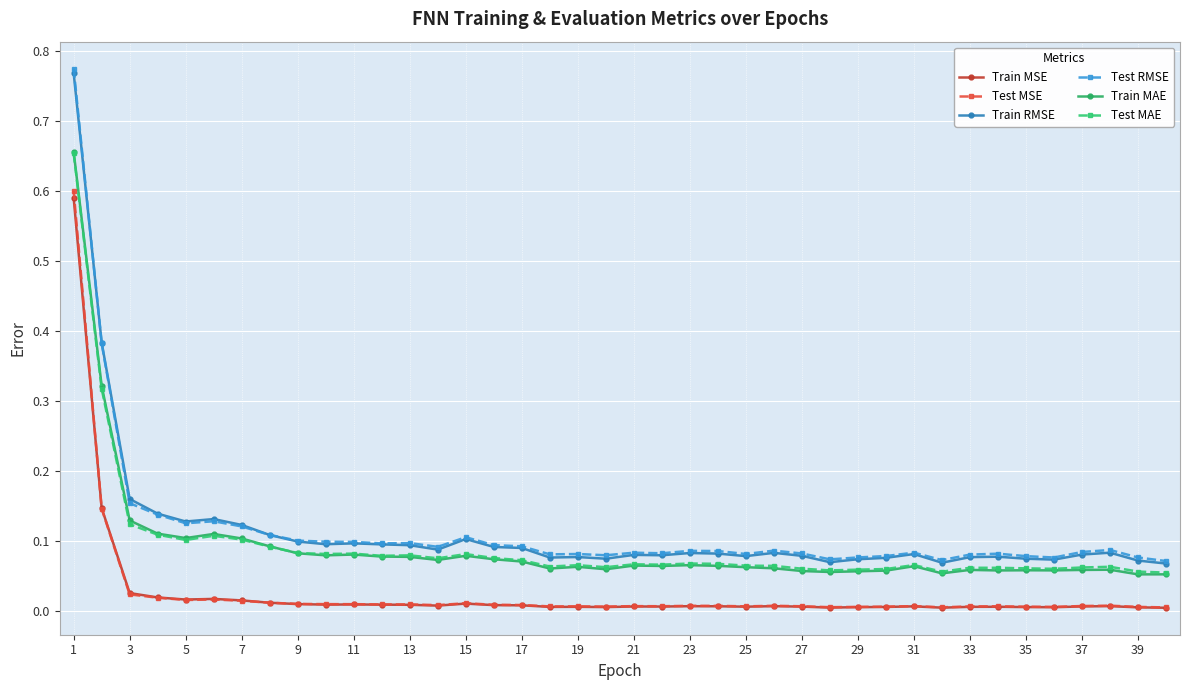

True or false: Test MAE and Train MSE cross at least once.

False